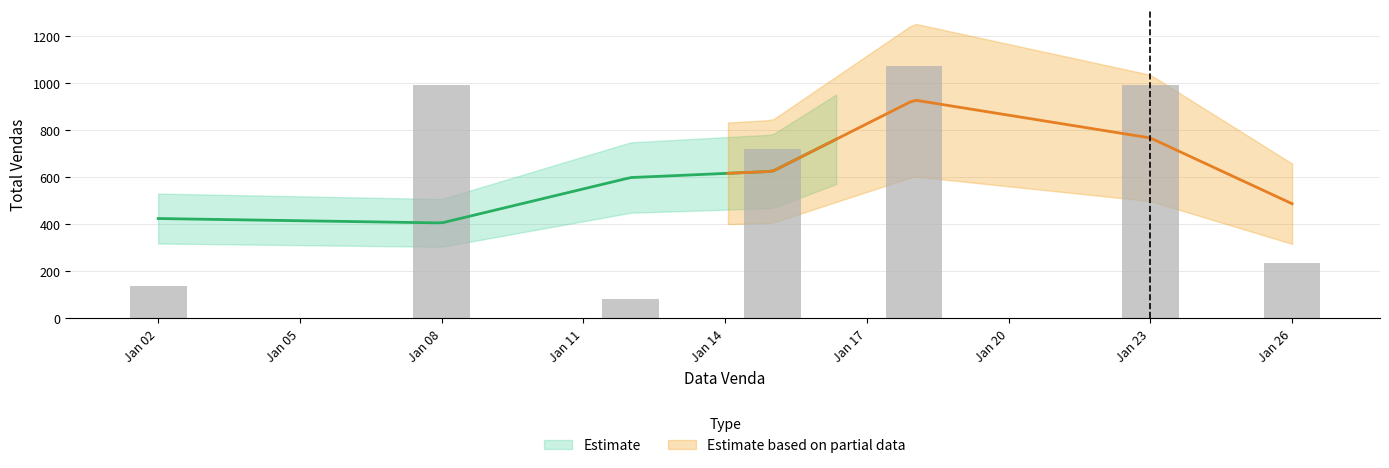

What is the average value?

605.9